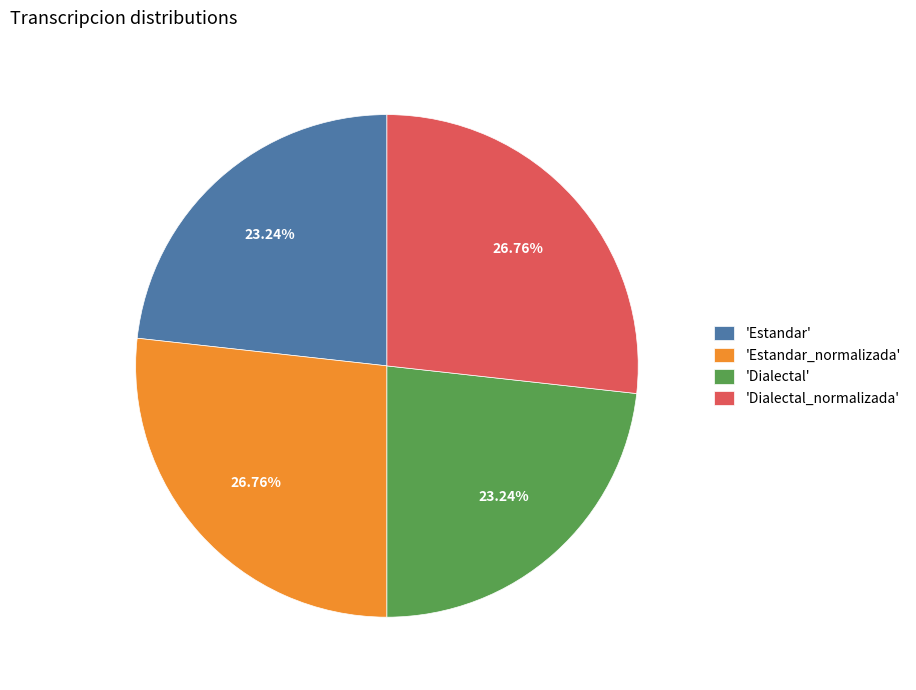

How many slices are in this pie chart?

4